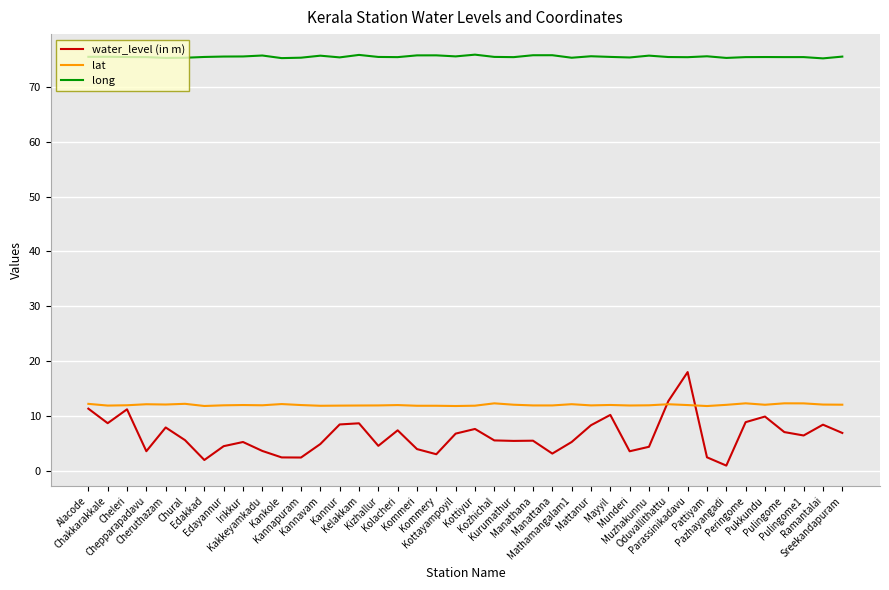

Which series has the largest range (max minus min)?

water_level (in m)